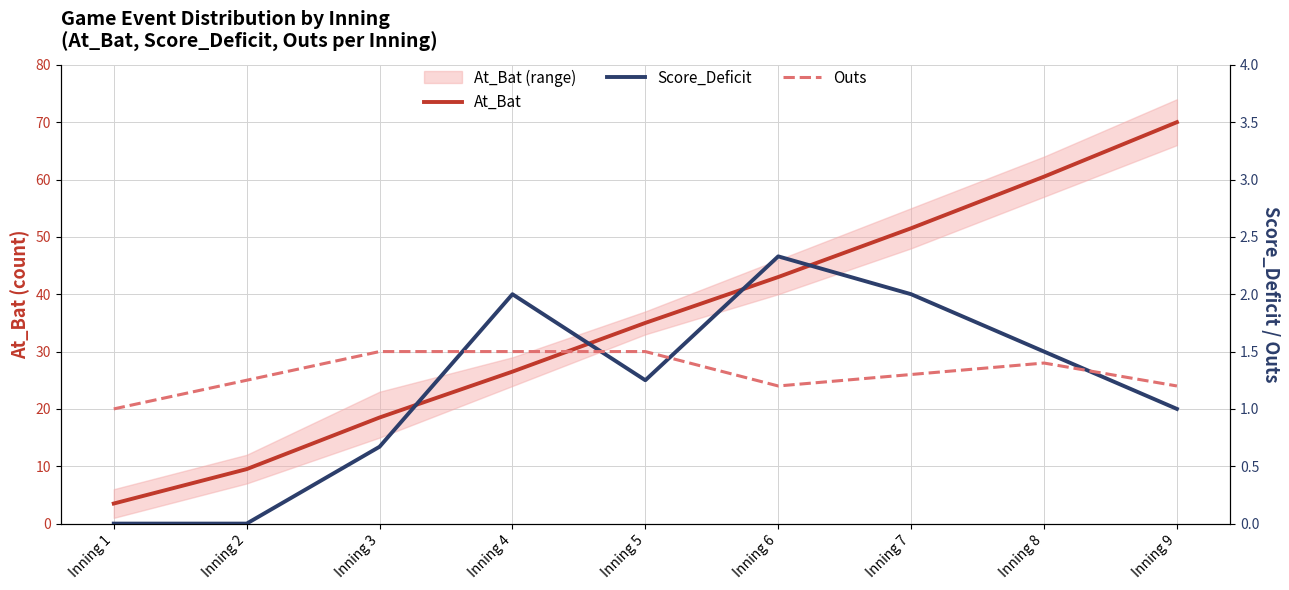

At which category is the sum across all series the highest?

Inning 9